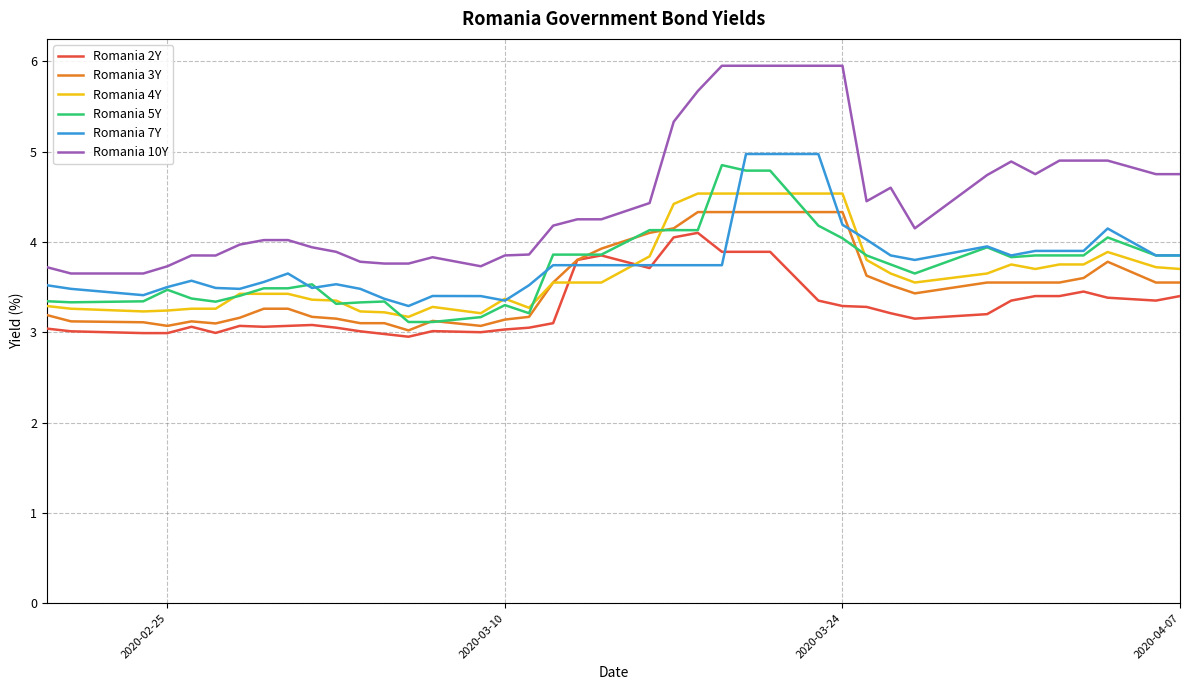

True or false: Romania 5Y and Romania 10Y intersect in this chart.

False